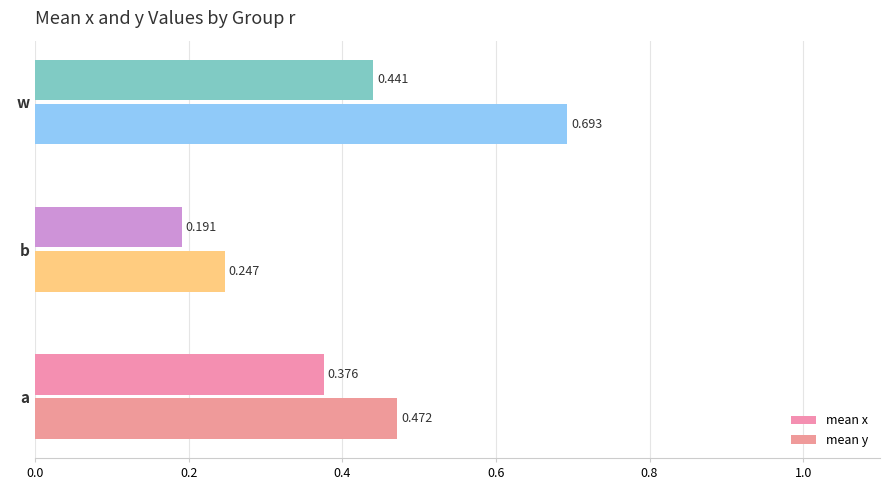

Rank the categories by mean x value from highest to lowest.

  w,   a,   b